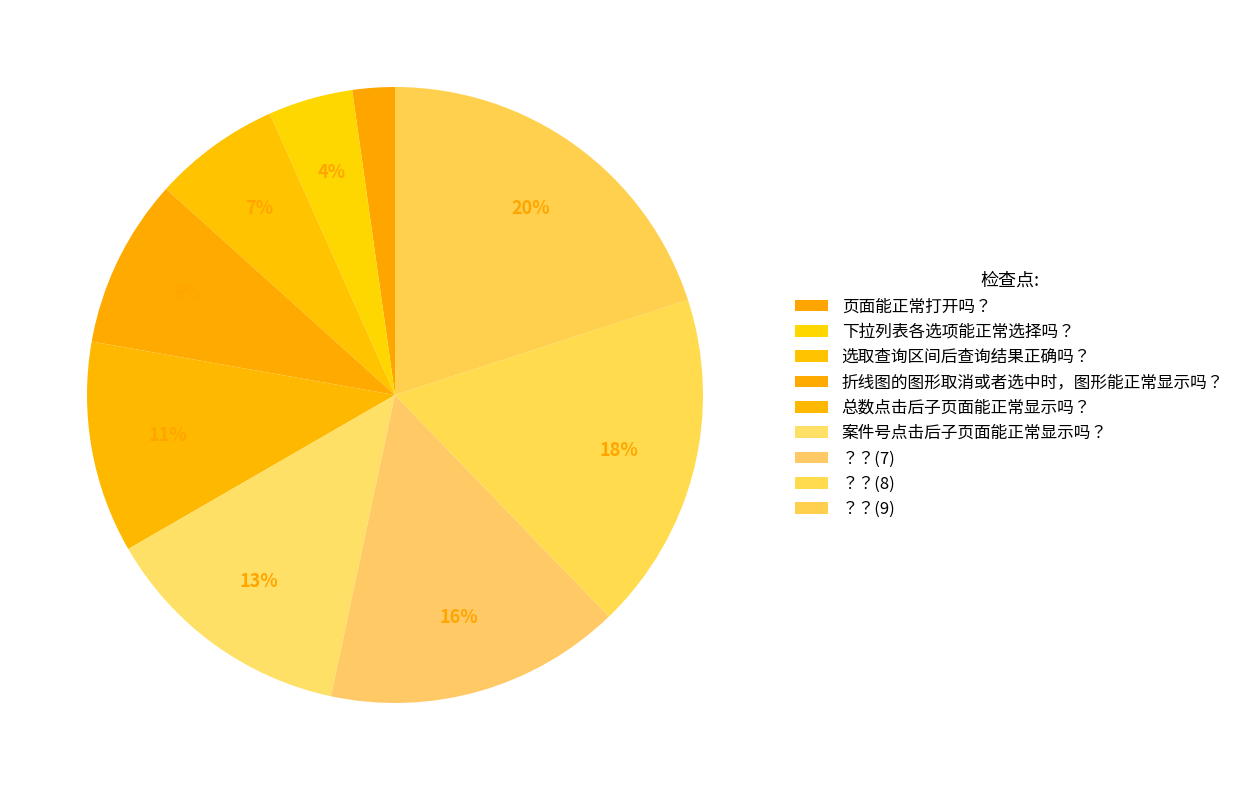

What is the total percentage of 下拉列表各选项能正常选择吗？ and 页面能正常打开吗？?

6.7%